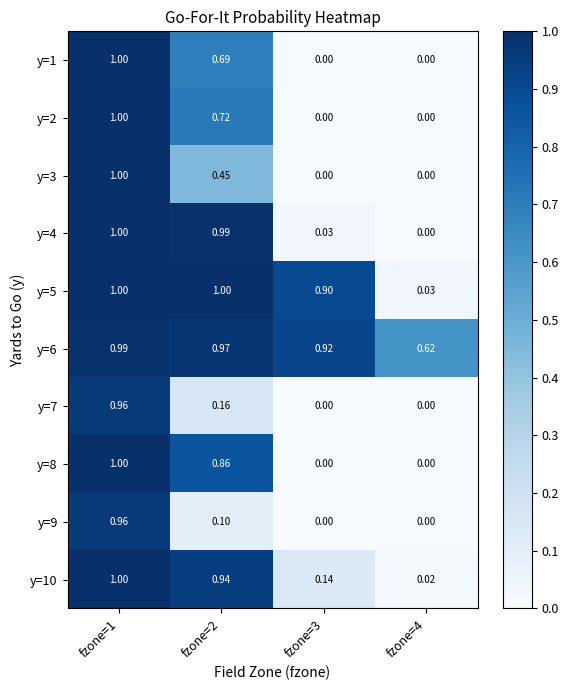

Is the value of y=1 at fzone=2 greater than the value of y=10 at fzone=4?

Yes